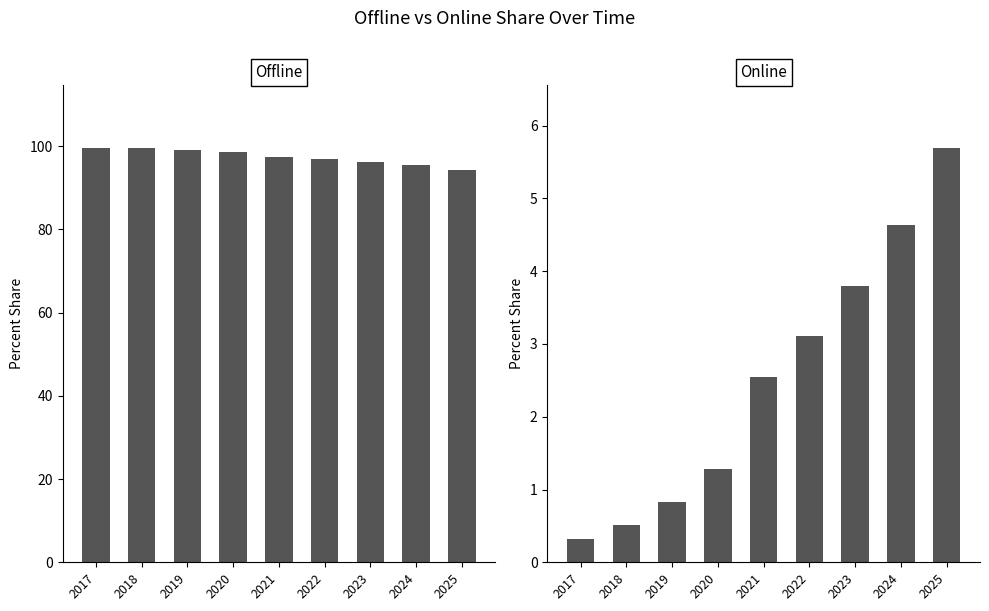

What is the average value of the Offline series?

97.5